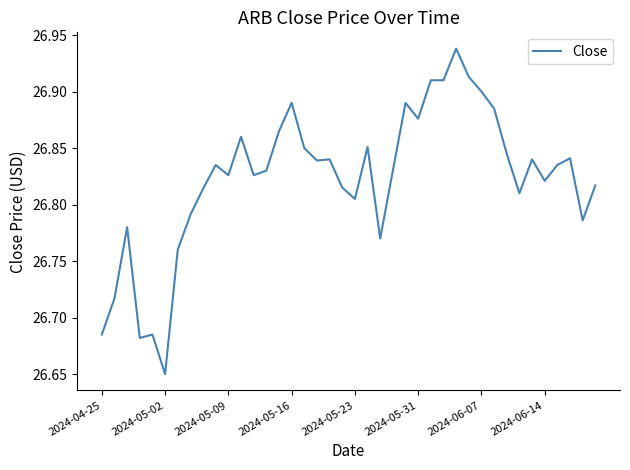

What is the difference between the maximum and minimum values?

0.3